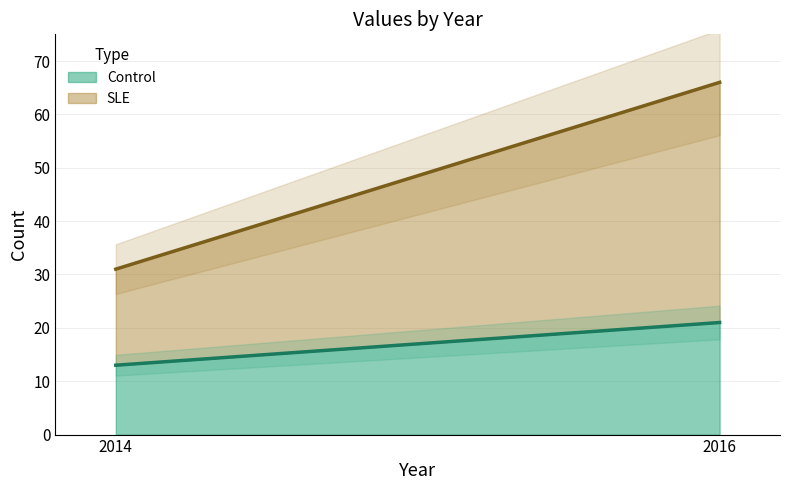

At which label is SLE closest to 31?

2014